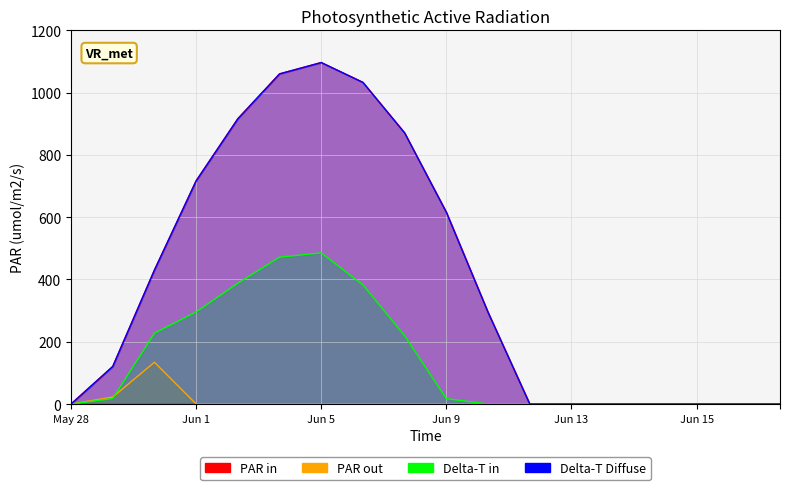

Reading left to right, what are all the values shown in this chart?

PAR in: 0.0	120.6	430.3	716.9	916.2	1060.3	1096.7	1032.9	870.6	615.9	294.5	0.0	0.0	0.0	0.0	0.0	0.0	0.0
PAR out: 0.0	22.3	134.2	0.0	0.0	0.0	0.0	0.0	0.0	0.0	0.0	0.0	0.0	0.0	0.0	0.0	0.0	0.0
Delta-T in: 0.0	17.7	227.5	295.9	388.1	471.7	485.4	382.7	219.2	17.3	0.0	0.0	0.0	0.0	0.0	0.0	0.0	0.0
Delta-T Diffuse: 0.0	120.6	430.3	716.9	916.2	1060.3	1096.7	1032.9	870.6	615.9	294.5	0.0	0.0	0.0	0.0	0.0	0.0	0.0